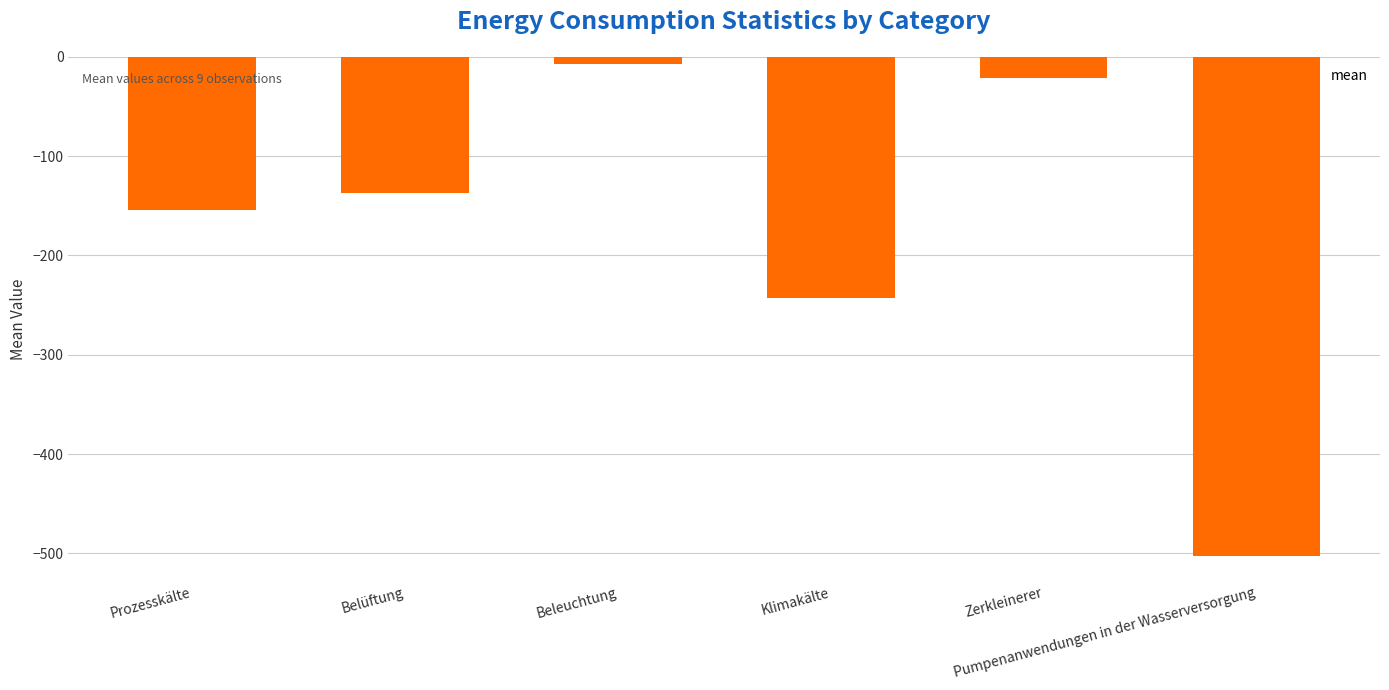

Which category has the highest value across all series?

Beleuchtung